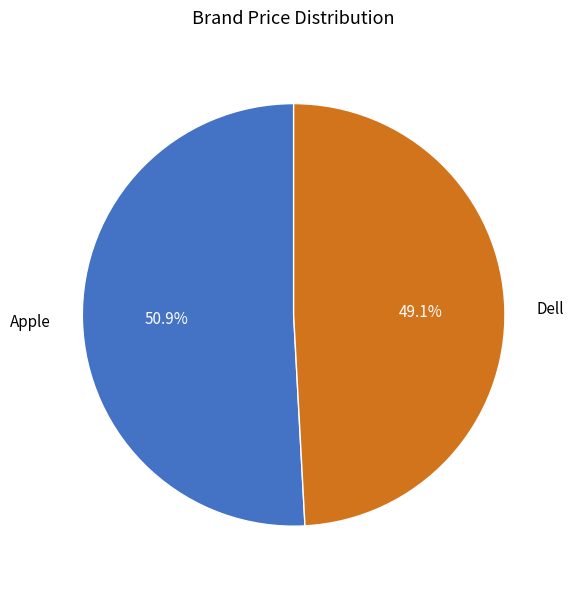

Which slice is the largest?

Apple